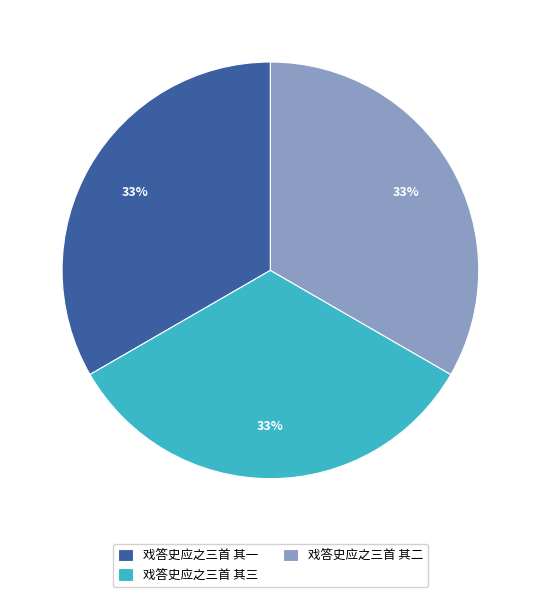

Does 戏答史应之三首 其一 represent more than half of the total?

No